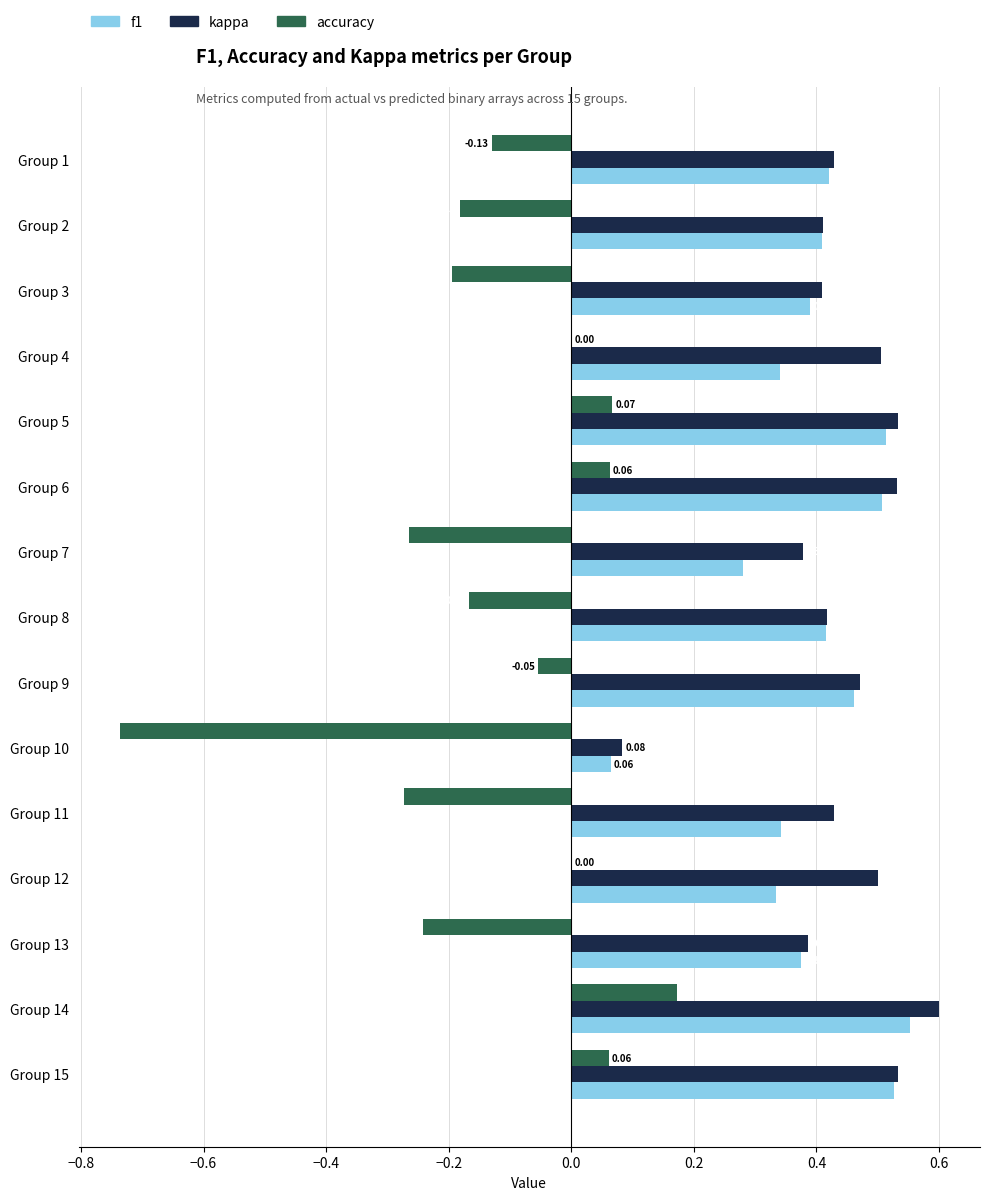

What are all the series names shown in the legend?

f1, kappa, accuracy